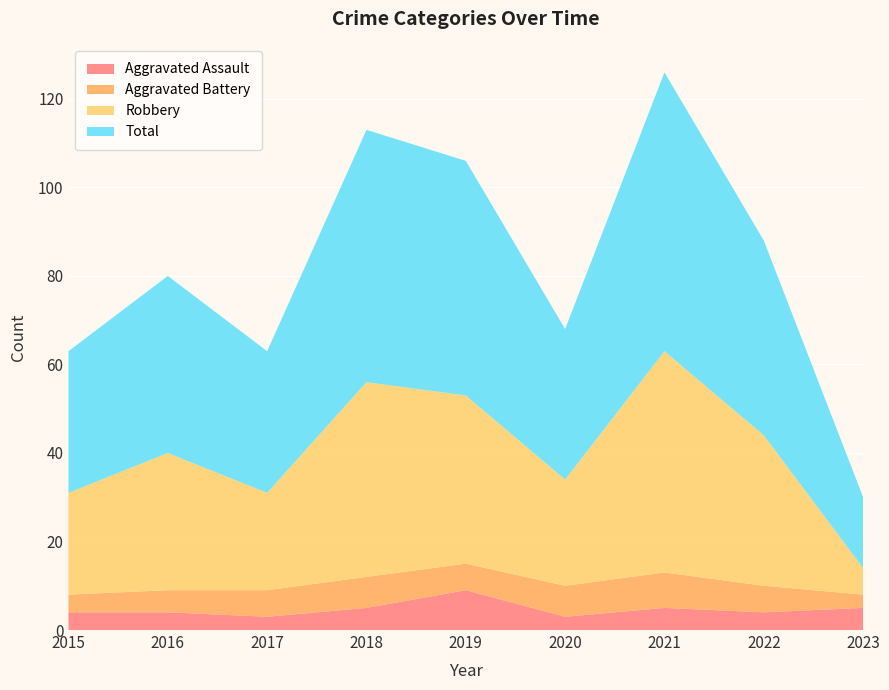

Reading right to left, extract all data points from this chart.

Aggravated Assault: 5	4	5	3	9	5	3	4	4
Aggravated Battery: 3	6	8	7	6	7	6	5	4
Robbery: 6	34	50	24	38	44	22	31	23
Total: 16	44	63	34	53	57	32	40	32